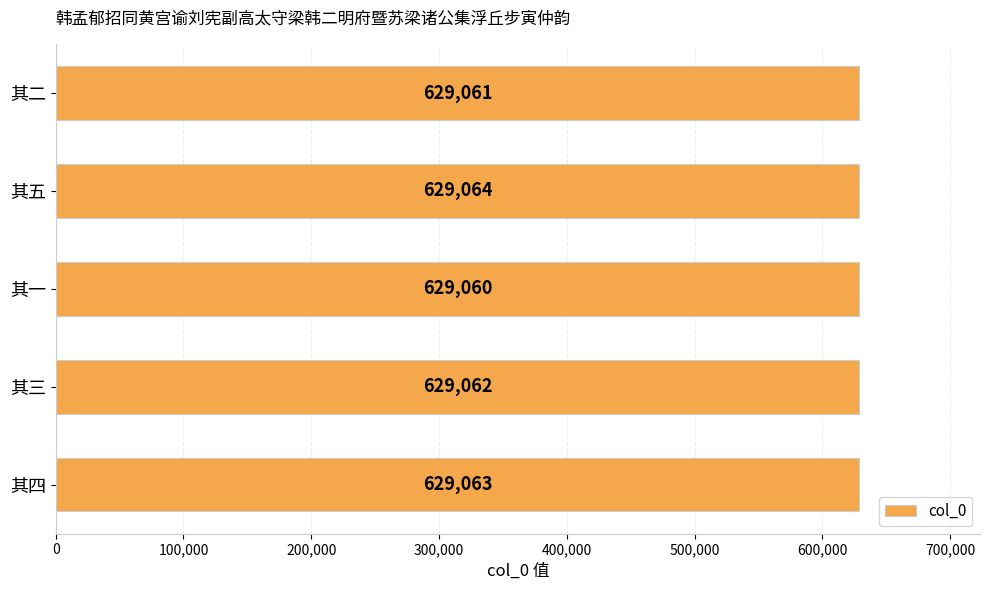

Reading top to bottom, extract all data points from this chart.

其二=629061	其五=629064	其一=629060	其三=629062	其四=629063